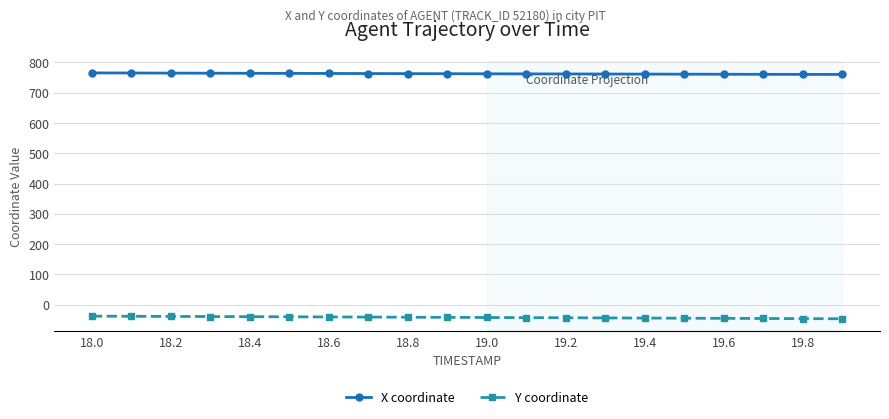

What is the lowest value of the X coordinate series?

760.2